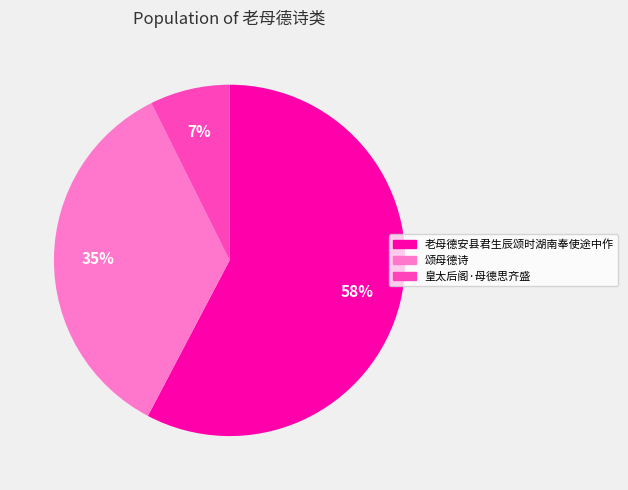

True or false: 老母德安县君生辰颂时湖南奉使途中作 accounts for 69% of the total.

False